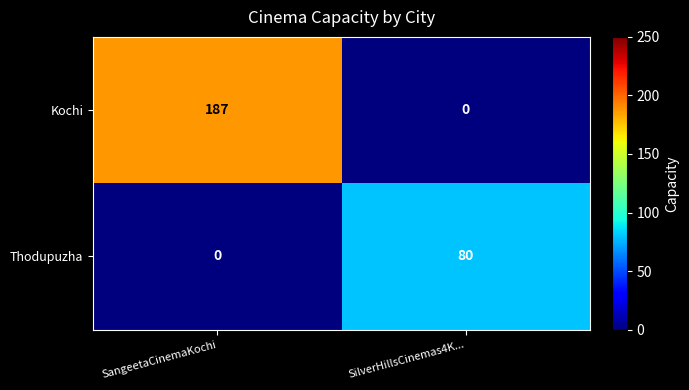

What is the difference between the highest and lowest values at SangeetaCinemaKochi?

187